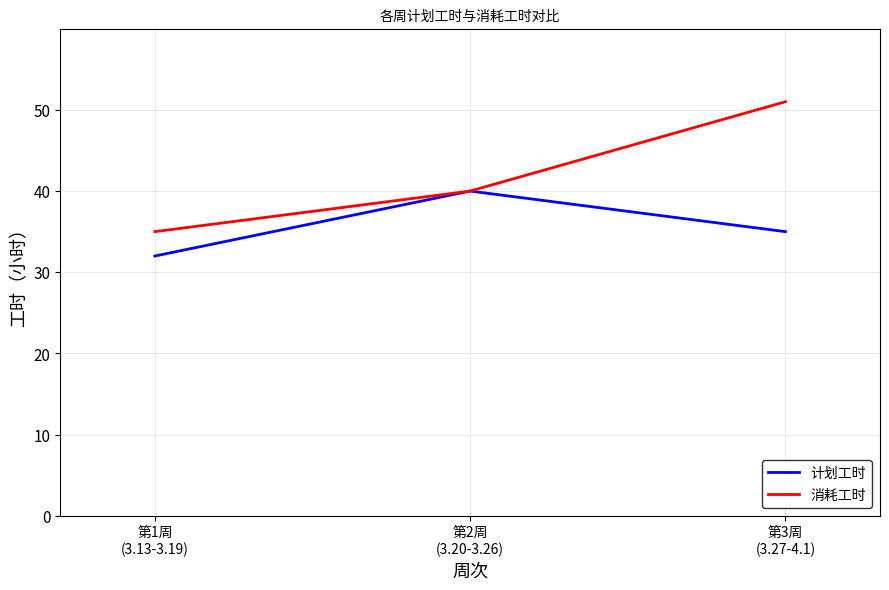

Reading right to left, extract all data points from this chart.

计划工时: 第3周
(3.27-4.1)=35	第2周
(3.20-3.26)=40	第1周
(3.13-3.19)=32
消耗工时: 第3周
(3.27-4.1)=51	第2周
(3.20-3.26)=40	第1周
(3.13-3.19)=35